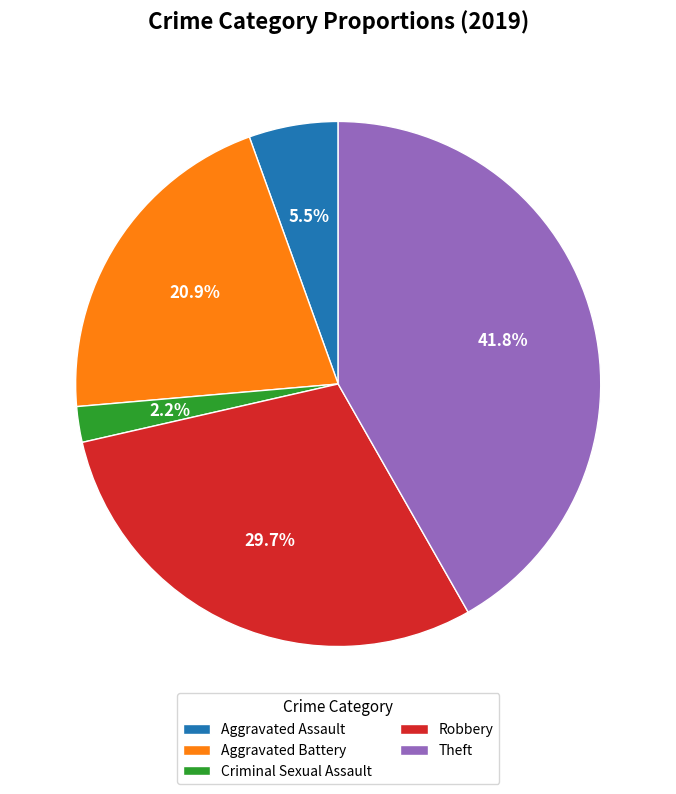

How many slices are in this pie chart?

5